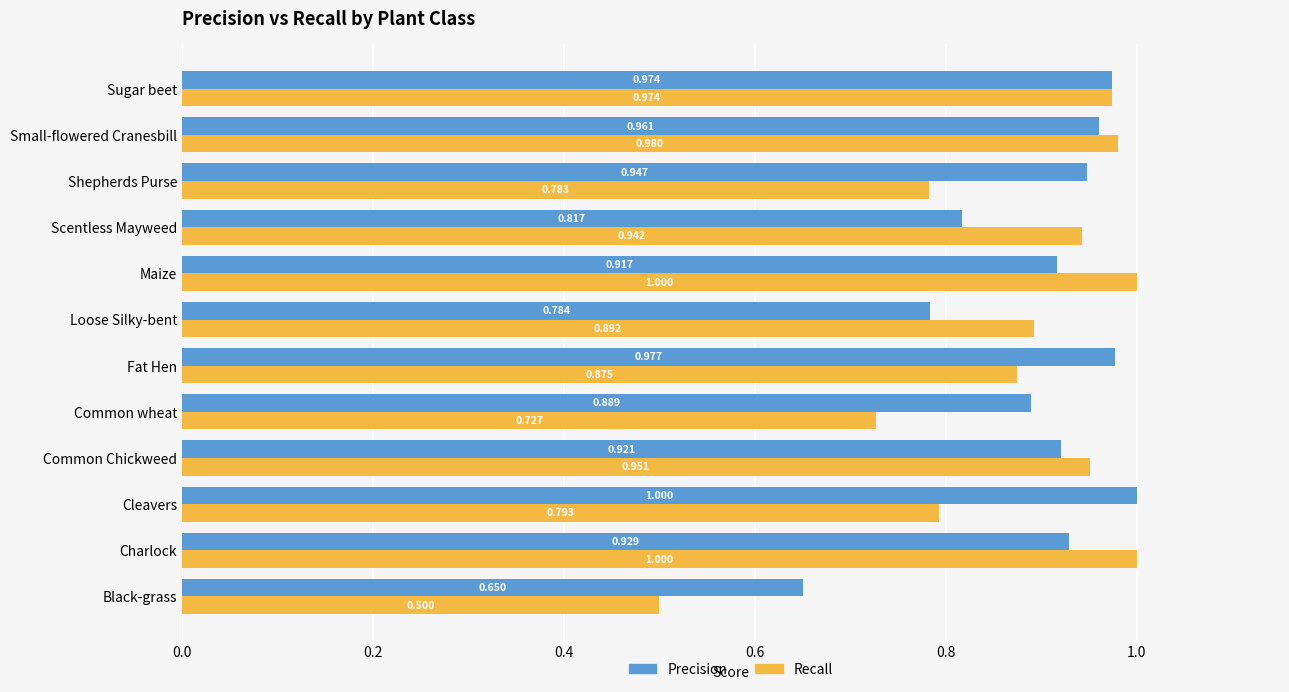

At which category is the sum across all series the highest?

Sugar beet